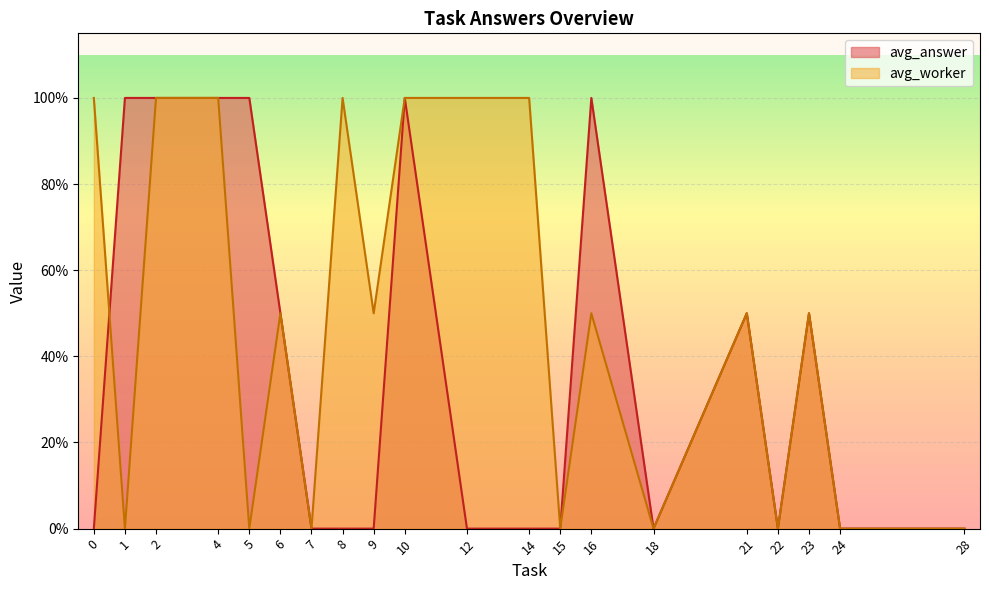

What are all the series names shown in the legend?

avg_answer, avg_worker